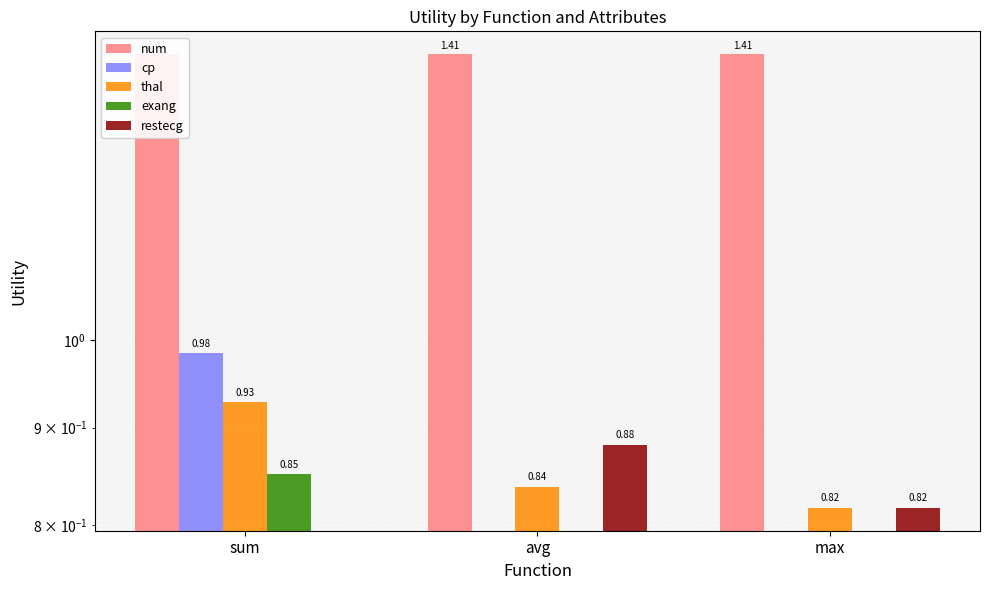

How many bars are there in each group?

5